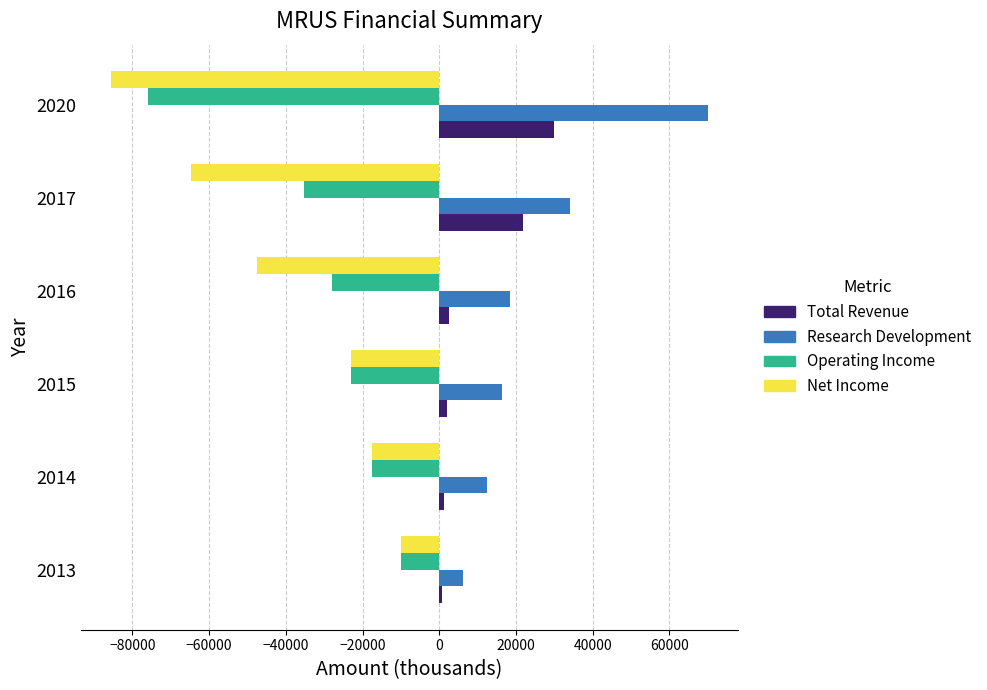

What is the minimum value shown in the chart?

-85500